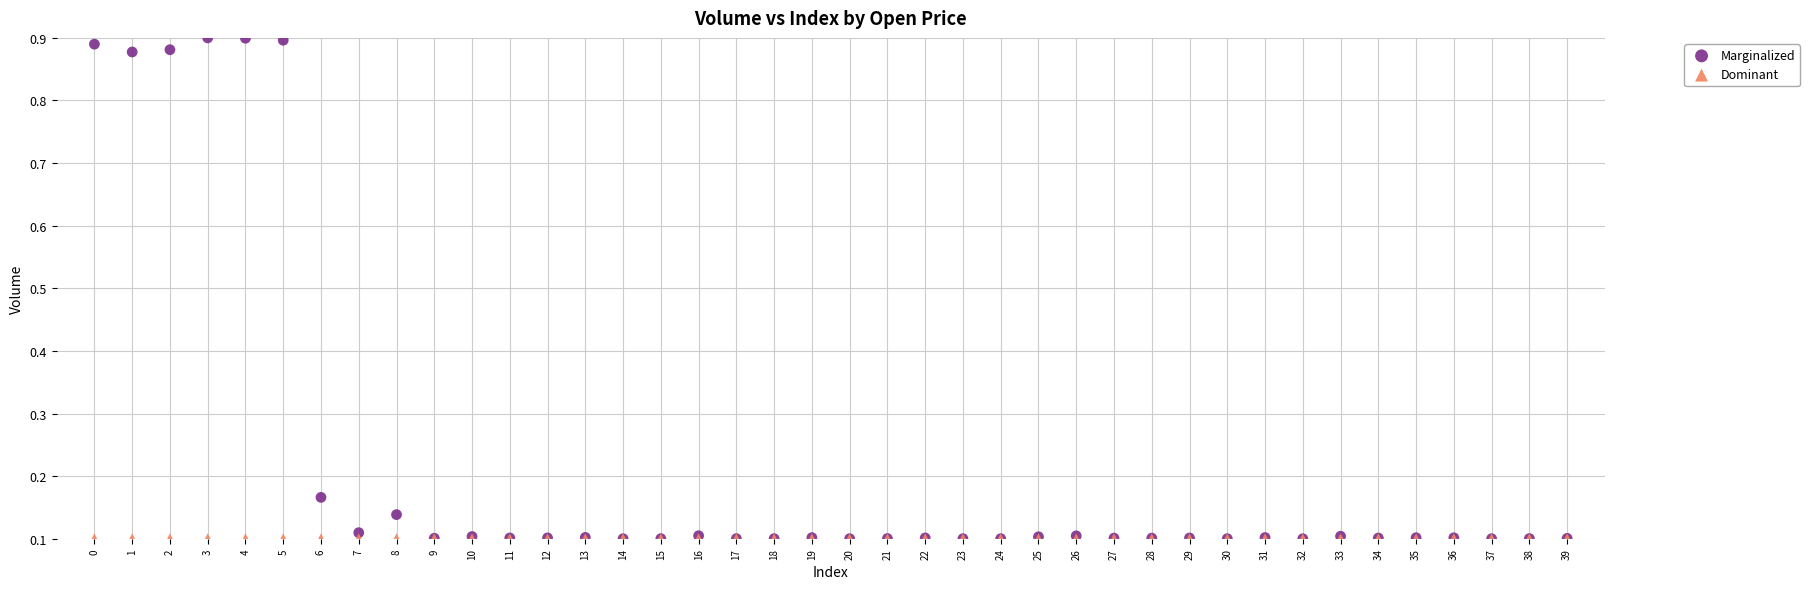

What are all the series names shown in the legend?

Marginalized, Dominant